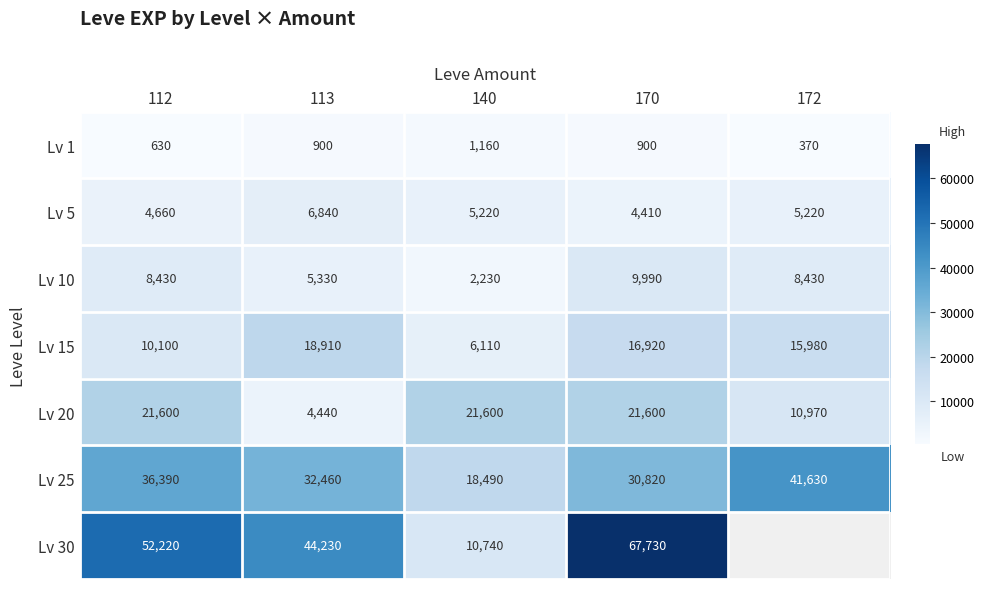

Which has a higher value, 112 or 113?

113